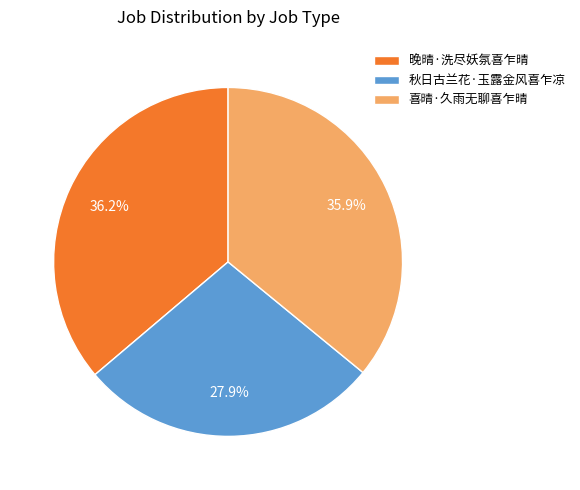

Do 秋日古兰花·玉露金风喜乍凉 and 喜晴·久雨无聊喜乍晴 together represent more than half of the pie?

Yes